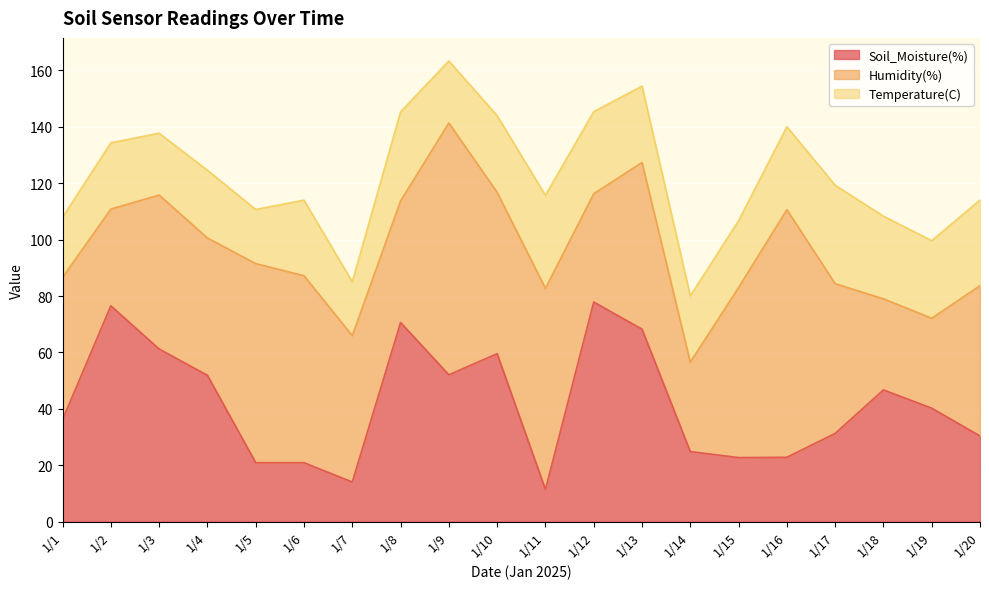

What is the sum of all Humidity(%) values?

1085.6